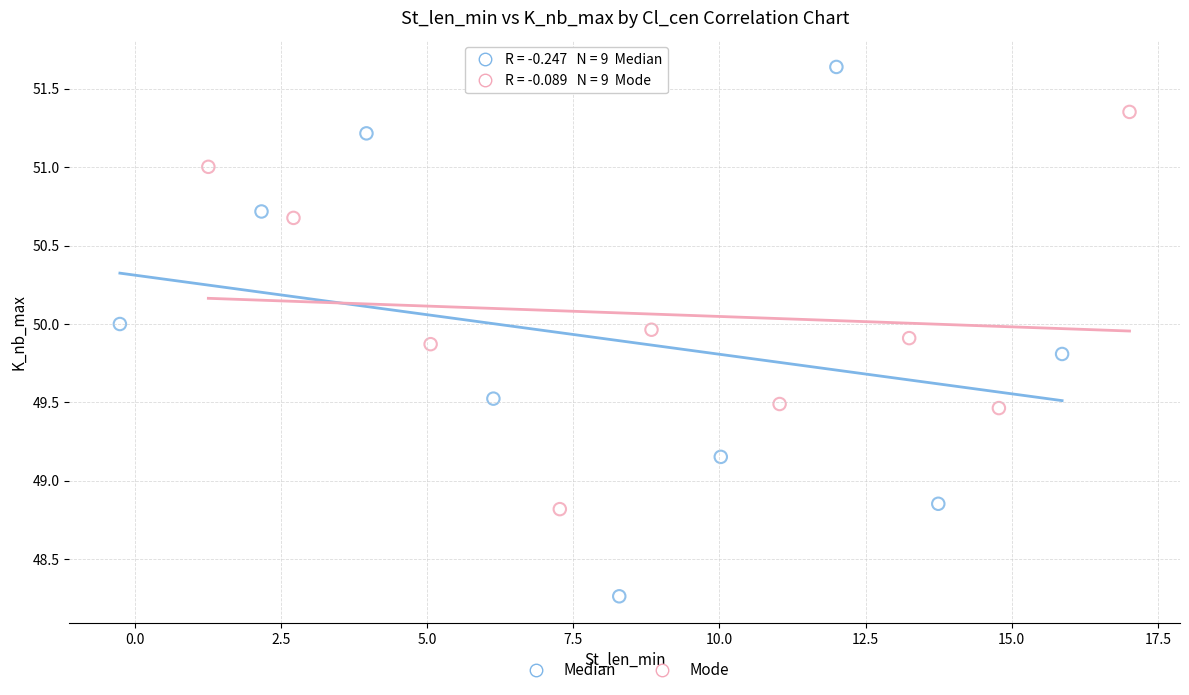

Which series has the largest Y range (max minus min)?

Median